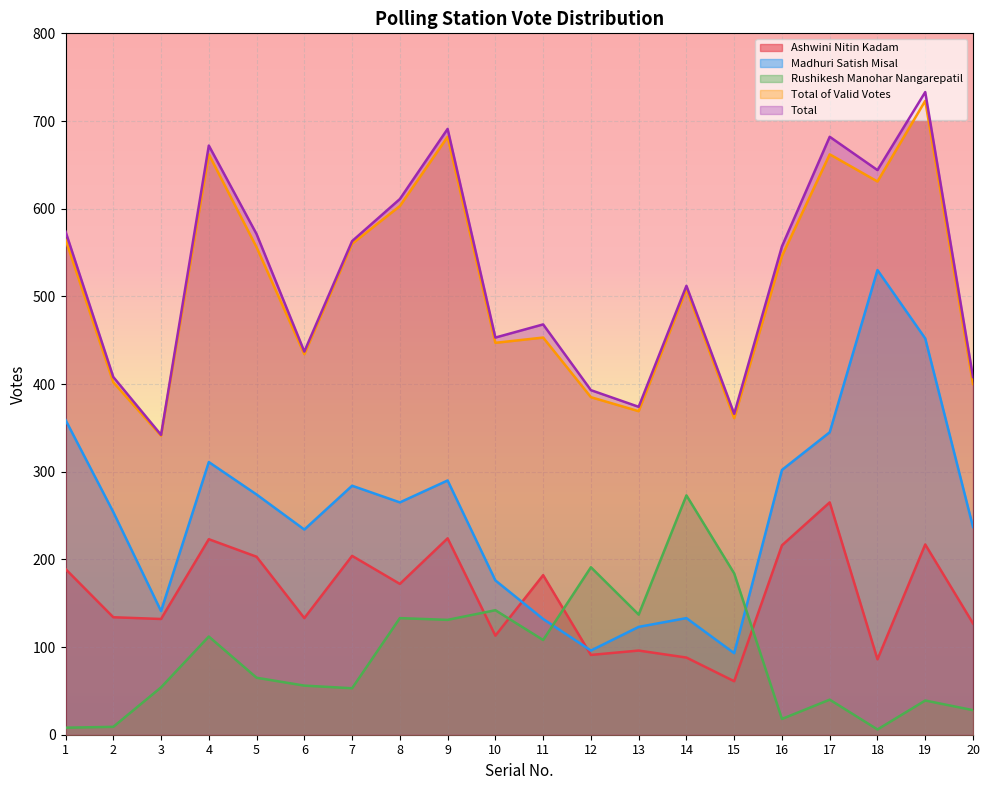

Where do Rushikesh Manohar Nangarepatil and Madhuri Satish Misal first cross each other?

11 and 12